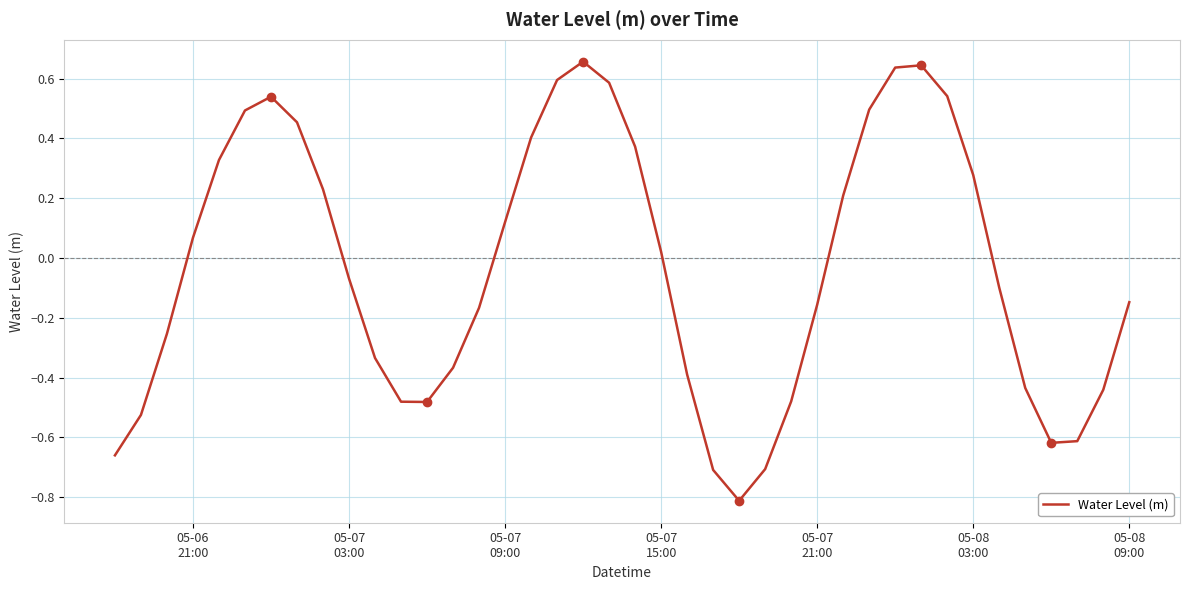

What is the minimum value shown in the chart?

-0.8